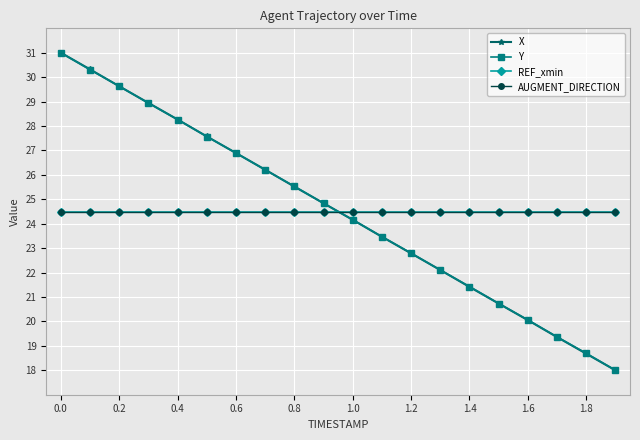

Rank the series by their maximum value, from highest to lowest.

X, Y, REF_xmin, AUGMENT_DIRECTION